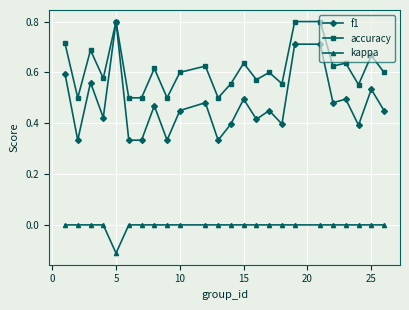

What are all the series names shown in the legend?

f1, accuracy, kappa